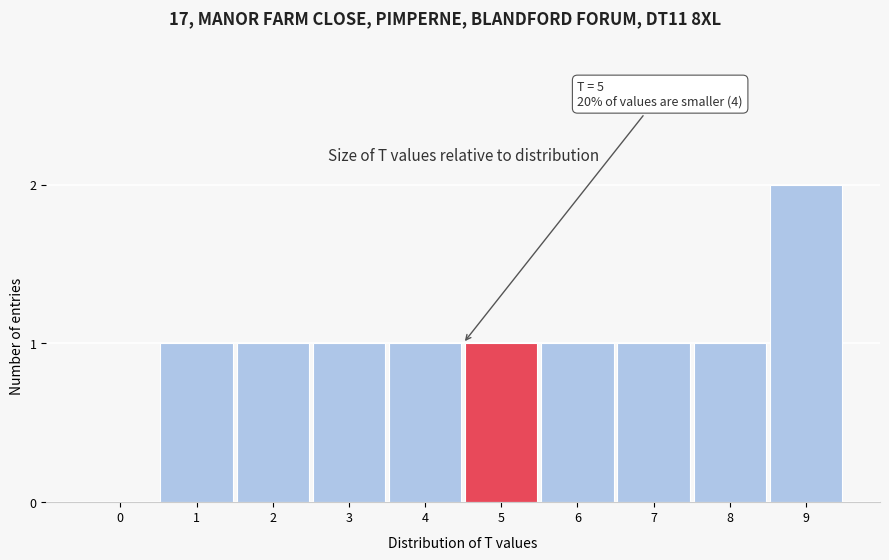

Reading left to right, list all the values displayed in this chart.

0=0	1=1	2=1	3=1	4=1	5=1	6=1	7=1	8=1	9=2